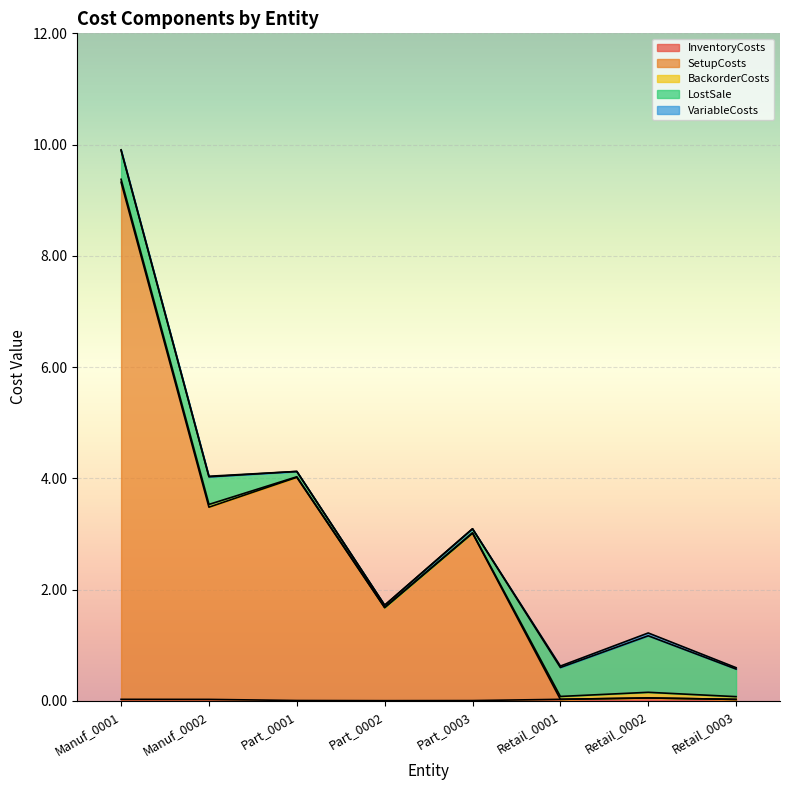

At which label does SetupCosts first exceed 3?

Manuf_0001